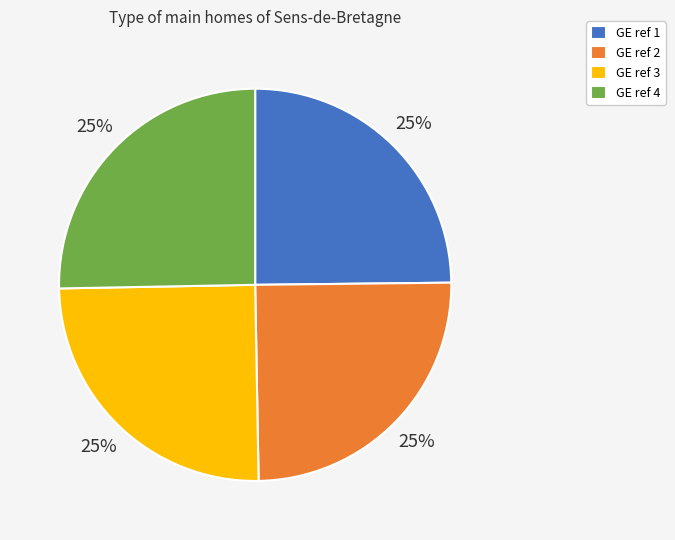

Is it true that GE ref 4 is 18% of the pie?

False